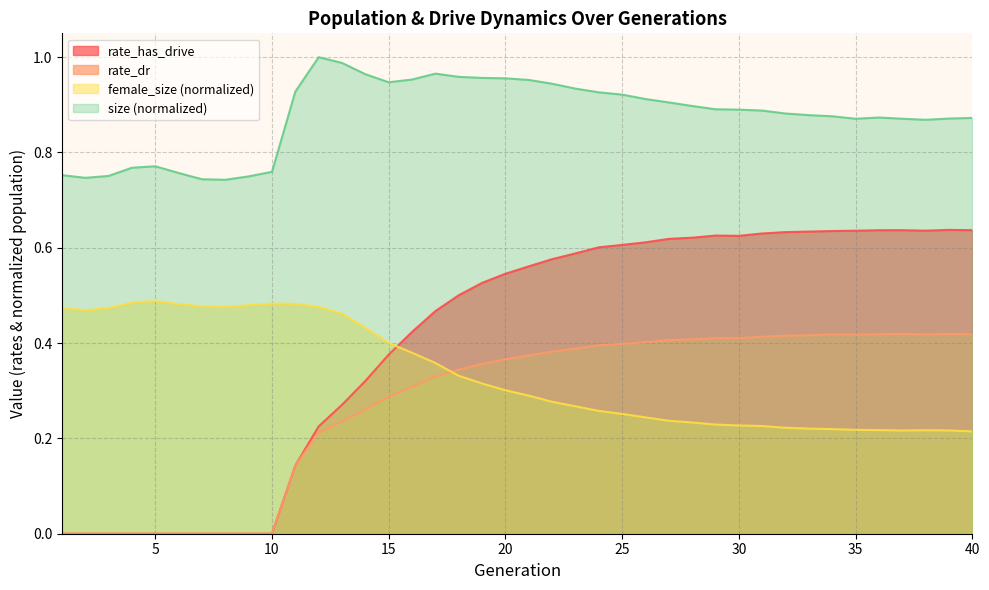

Rank the categories by rate_dr value from lowest to highest.

1, 2, 3, 4, 5, 6, 7, 8, 9, 10, 11, 12, 13, 14, 15, 16, 17, 18, 19, 20, 21, 22, 23, 24, 25, 26, 27, 28, 29, 30, 31, 32, 33, 35, 34, 38, 36, 40, 39, 37